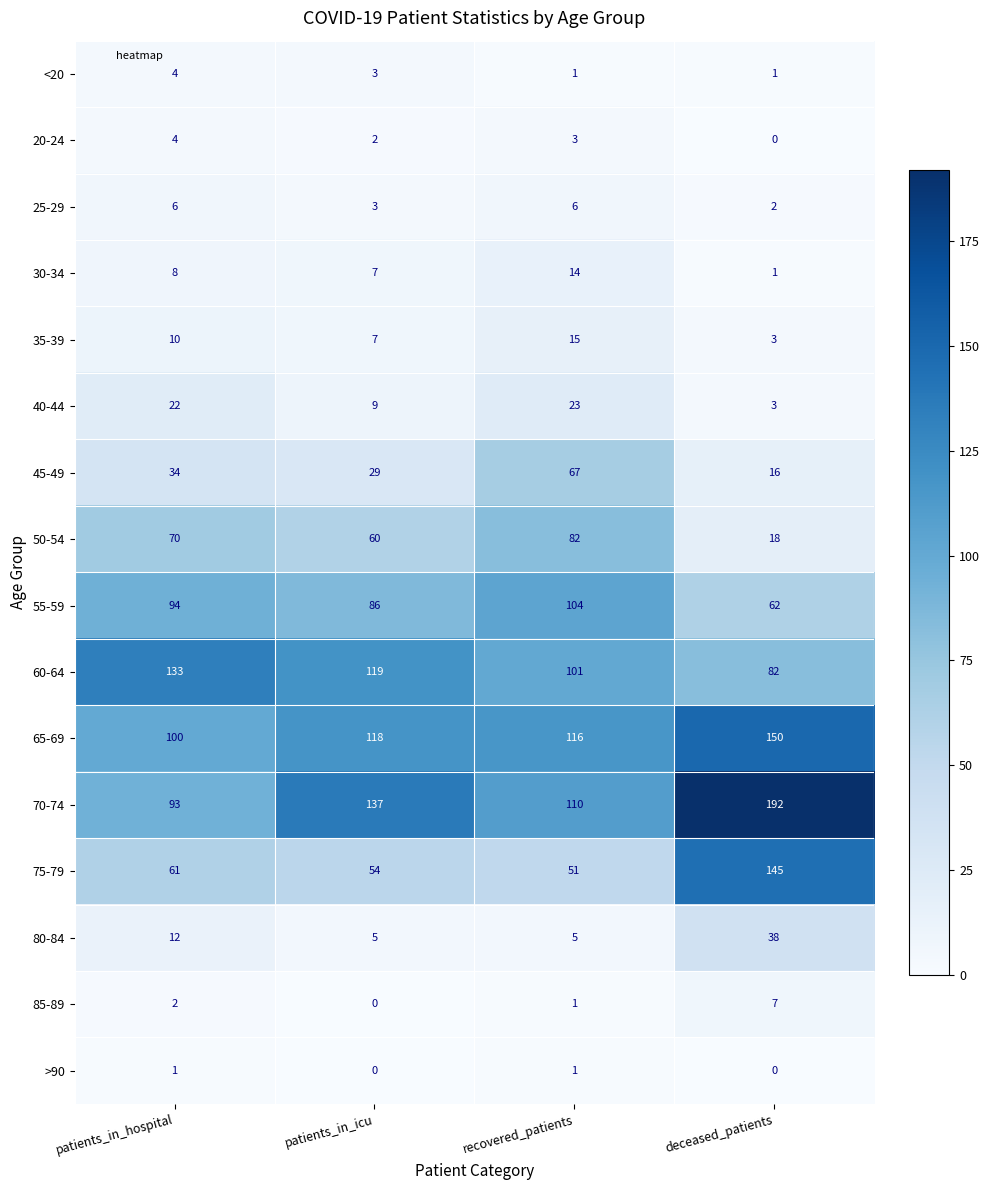

The 70-74 series shows 40 at patients_in_icu. True or false?

False